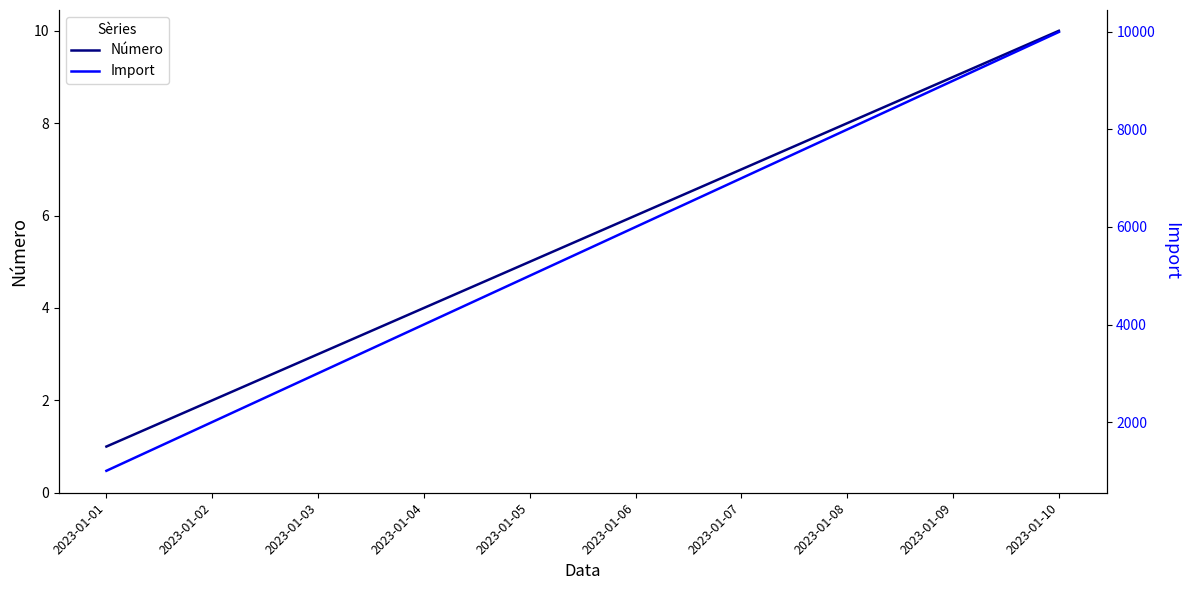

Which series has the largest total across all categories?

Import